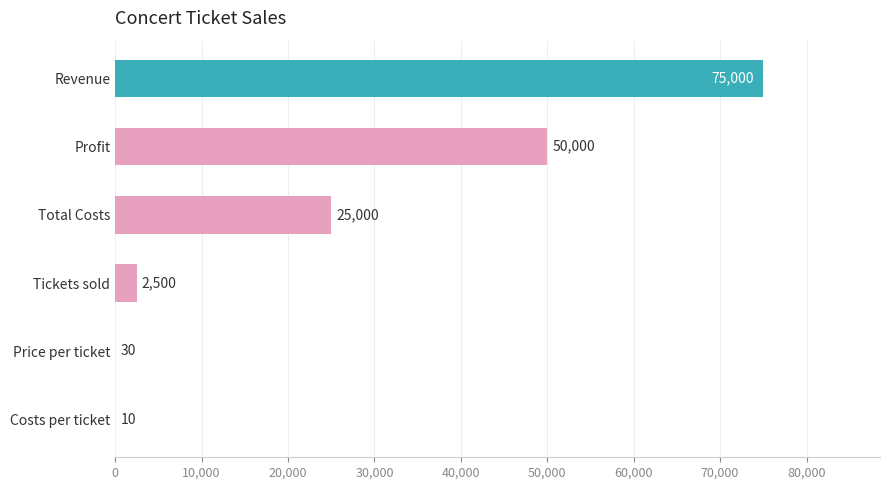

What is the sum of all values?

152540